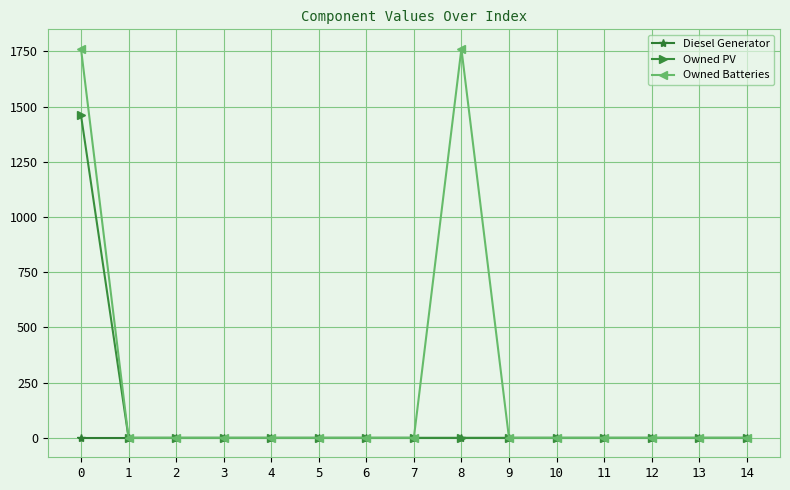

What is the difference between the maximum and minimum values in the Owned Batteries series?

1762